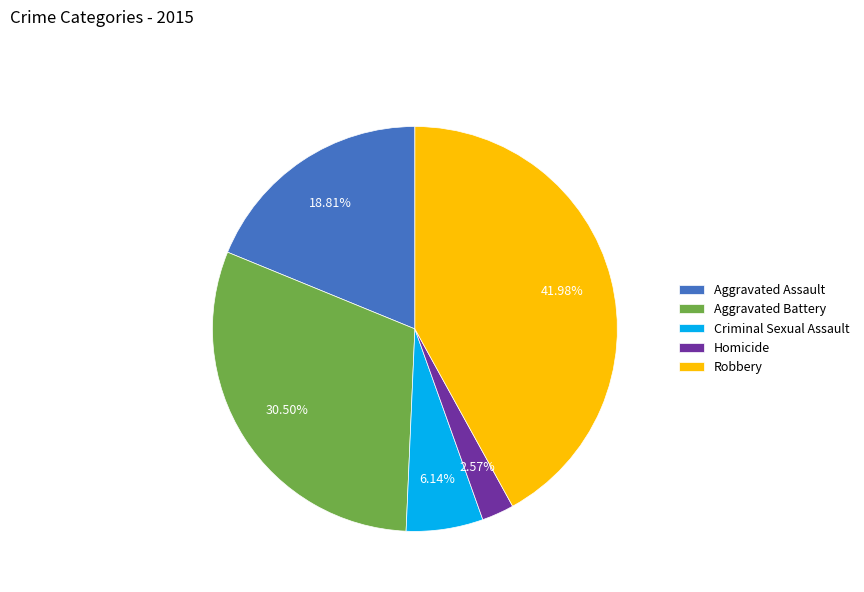

What is the smallest slice in the pie chart?

Homicide